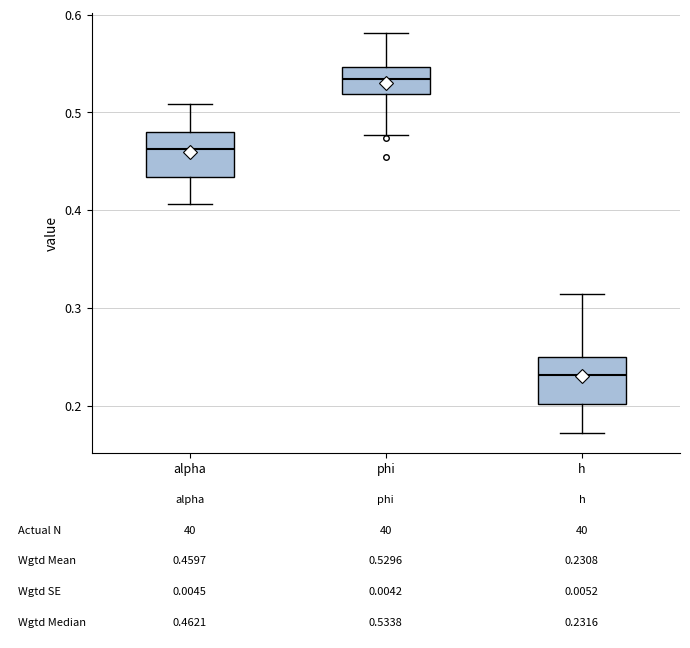

Which box's median line is the lowest?

h